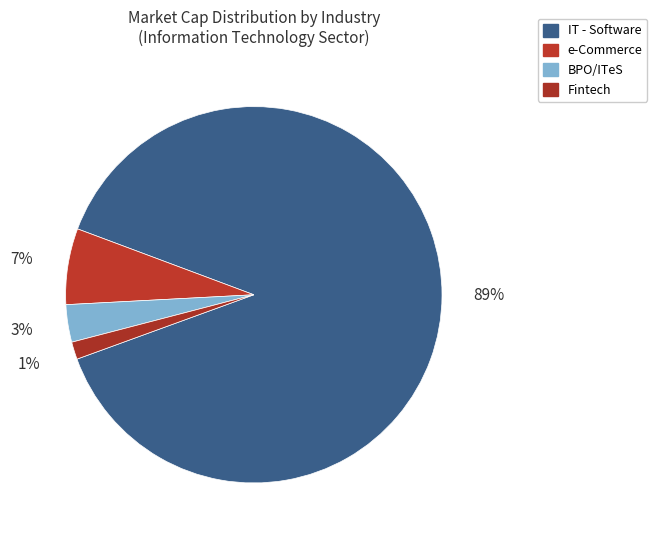

Which category has the biggest portion of the pie?

IT - Software